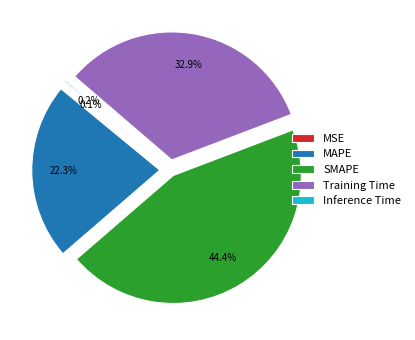

The MAPE slice represents 22% of the pie. True or false?

True